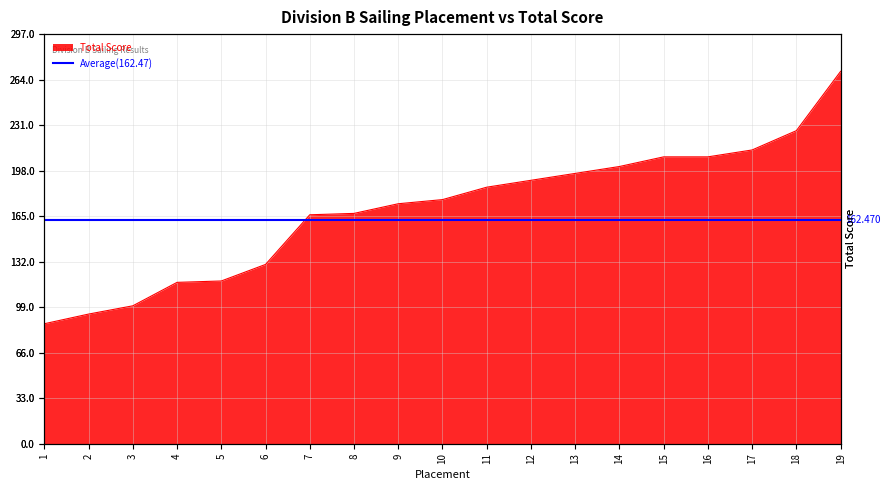

What is the approximate value at 10, to the nearest 5?

175